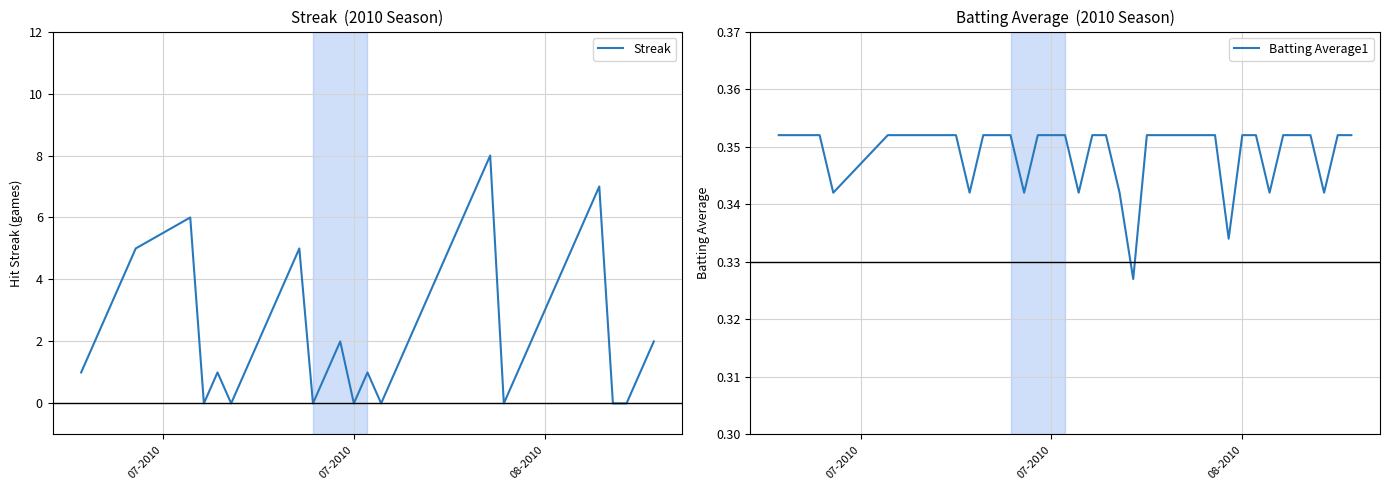

List the series in order of their overall mean, lowest first.

Batting Average1, Streak